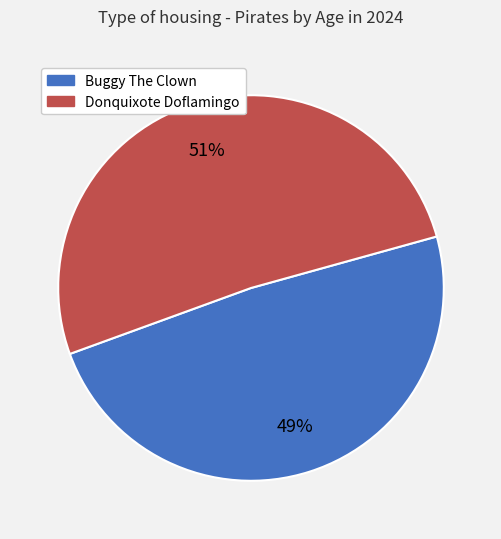

How many slices are in this pie chart?

2